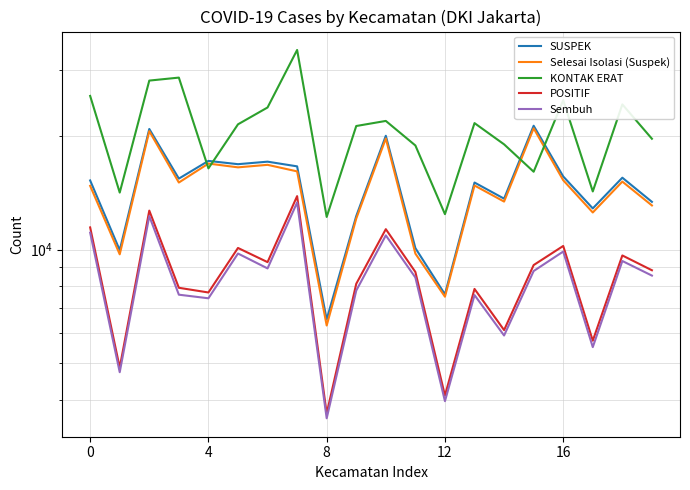

At which label does Sembuh reach its peak?

7